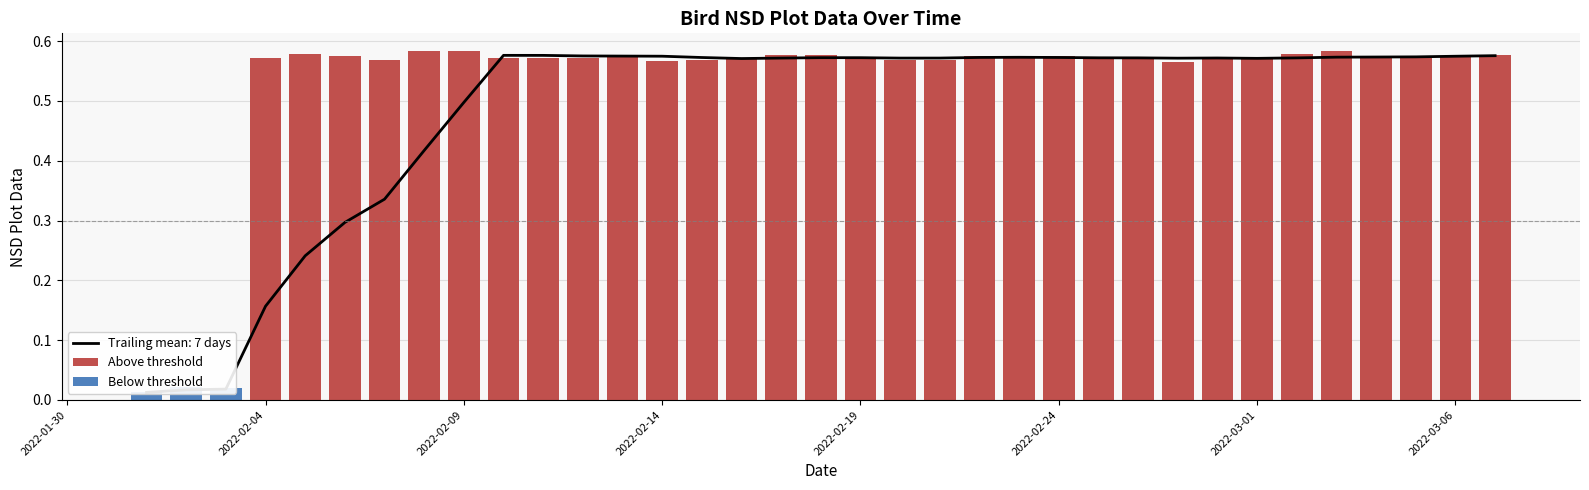

What is the sum of the values at 2022-02-28 and 2022-03-04?

1.1